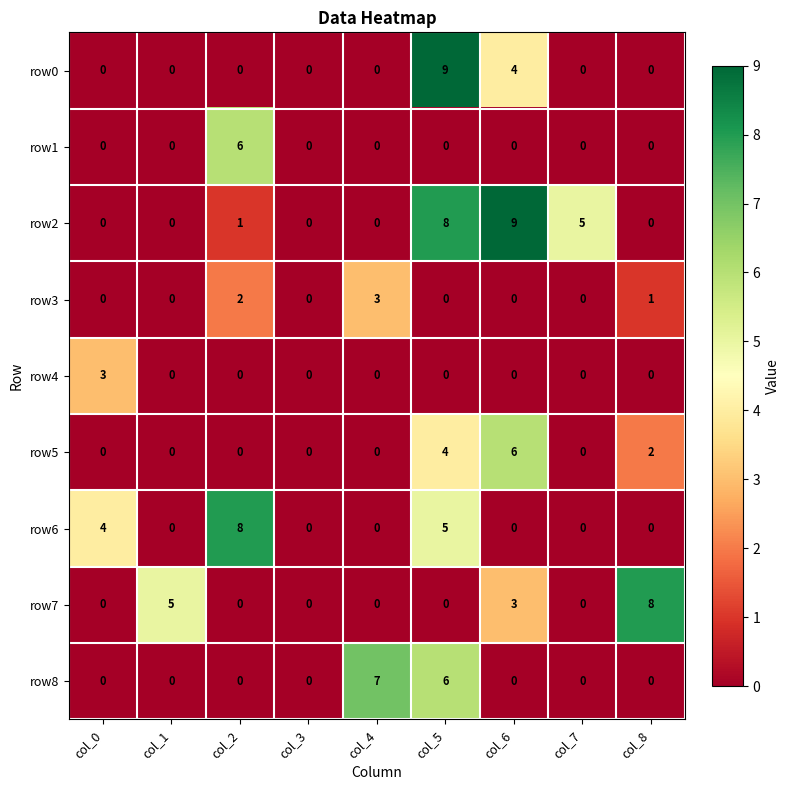

The row6 series shows -4 at col_3. True or false?

False